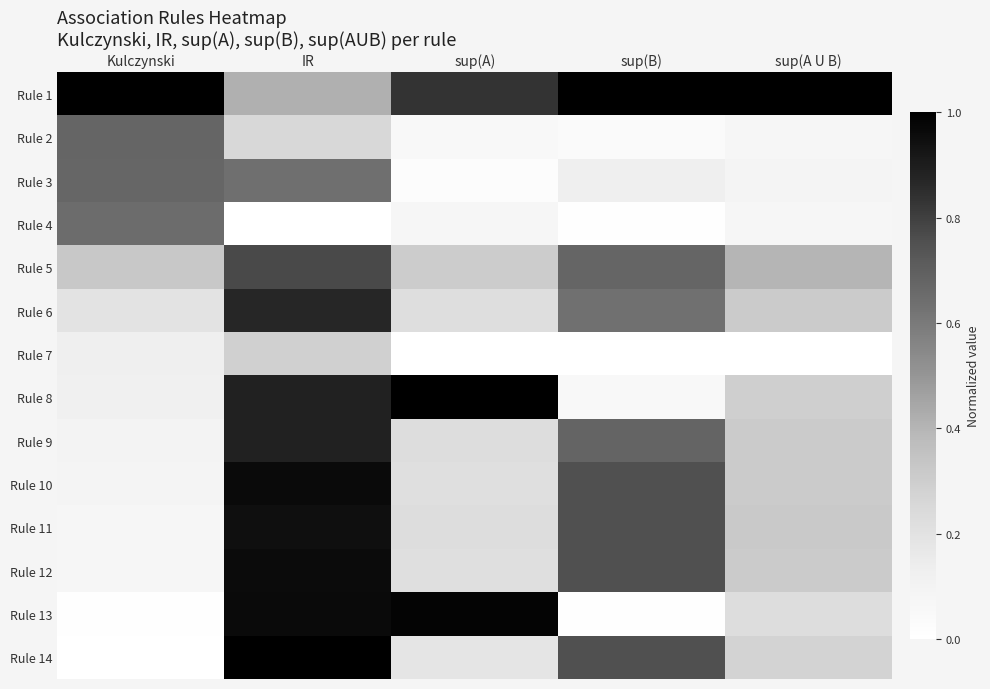

What is the maximum value shown in the chart?

1.0